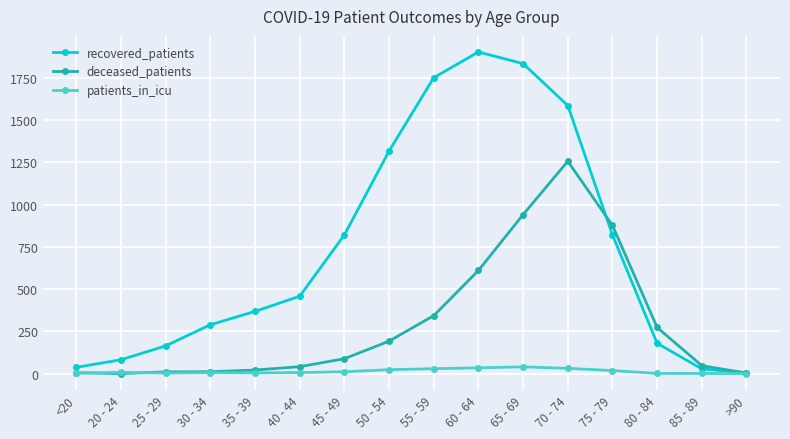

What is the label of the 2nd point from the right?

85 - 89